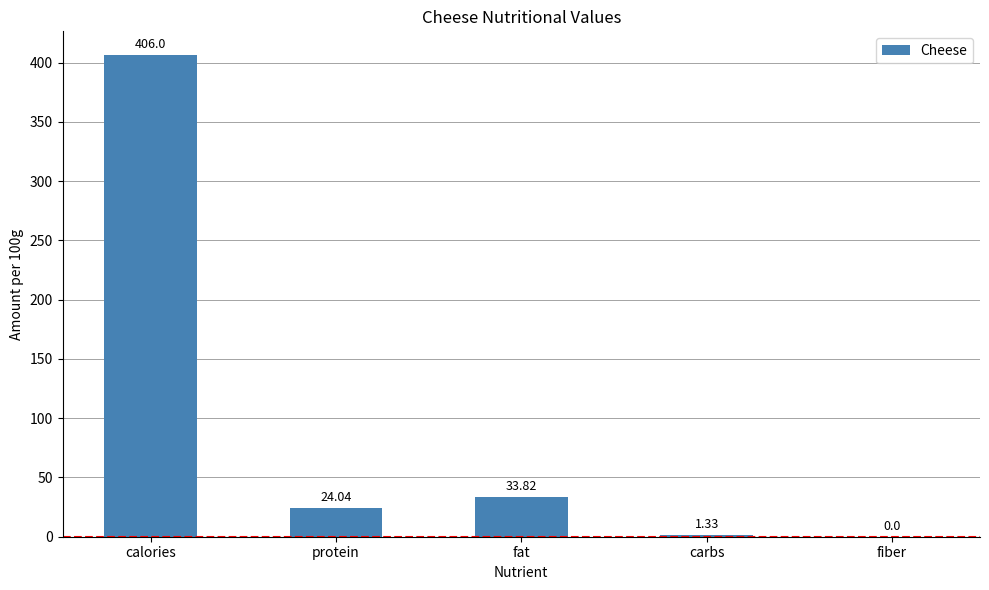

Are the bars grouped side by side (vs. stacked)?

No